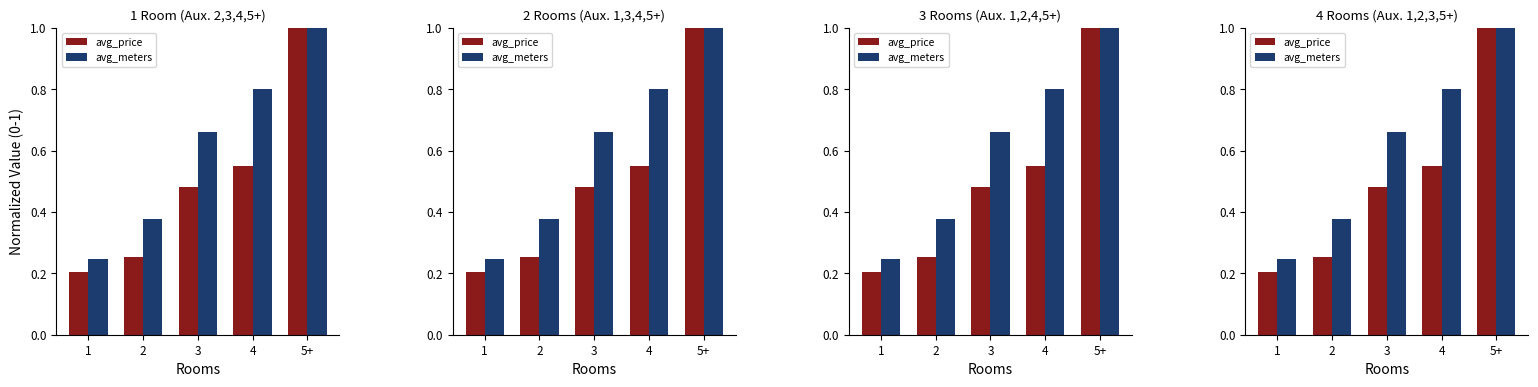

What is the total value across all series at 2?

0.6